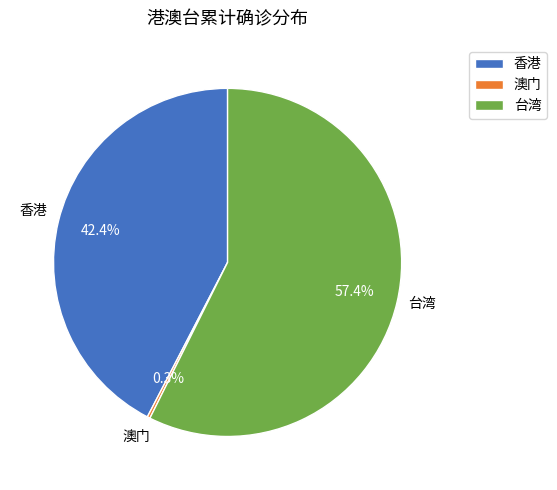

Does 台湾 represent more than half of the total?

Yes